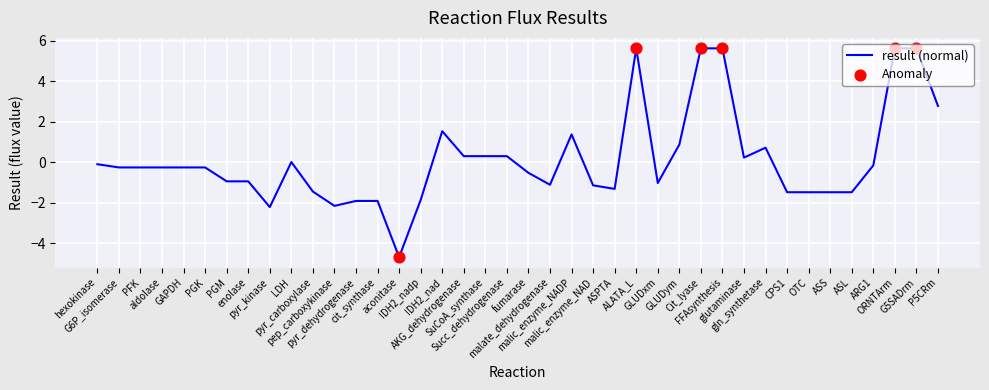

Which has a higher value, pep_carboxykinase or GLUDxm?

GLUDxm